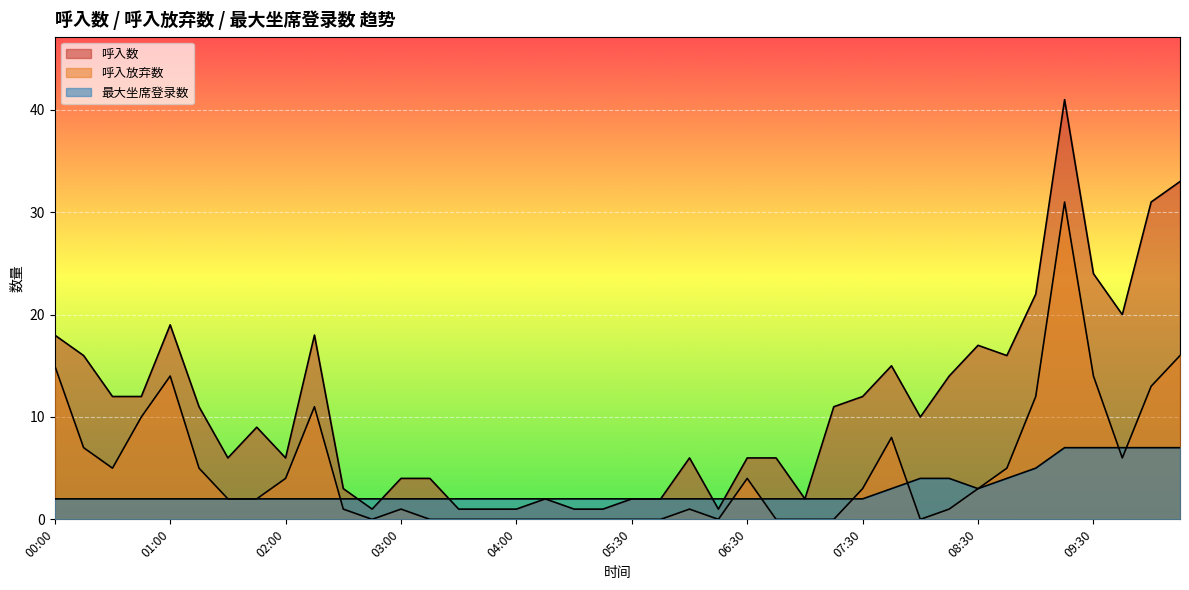

Is the value of 呼入数 at 02:15 greater than the value of 最大坐席登录数 at 09:15?

Yes